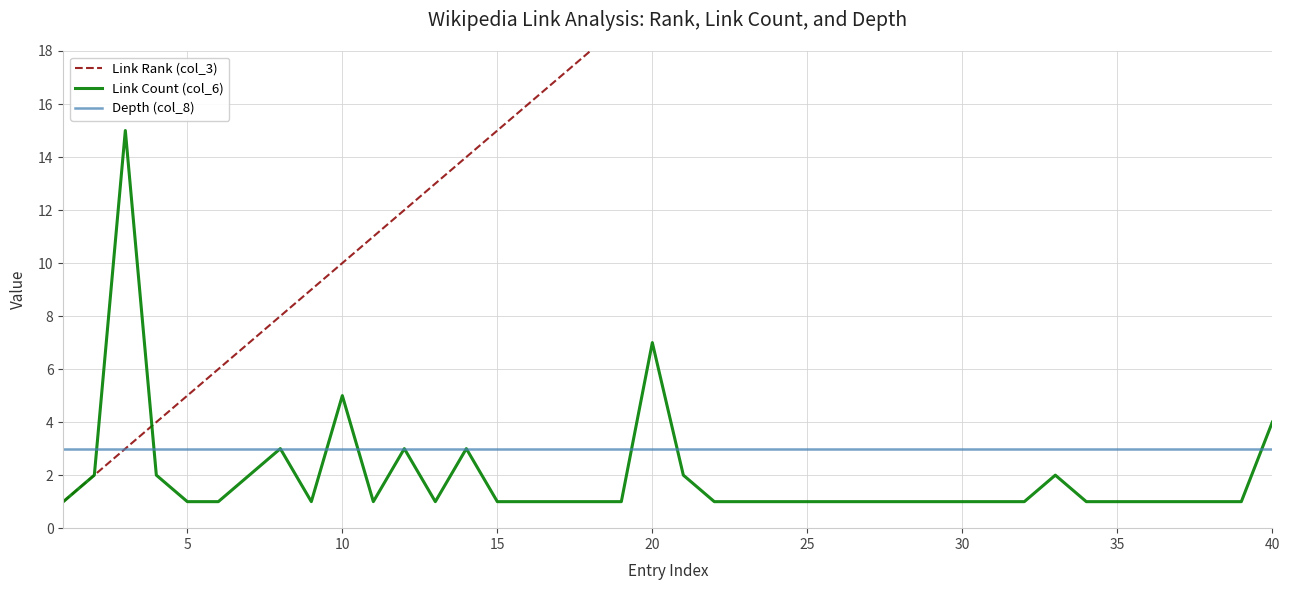

What is the minimum value for Depth (col_8)?

3